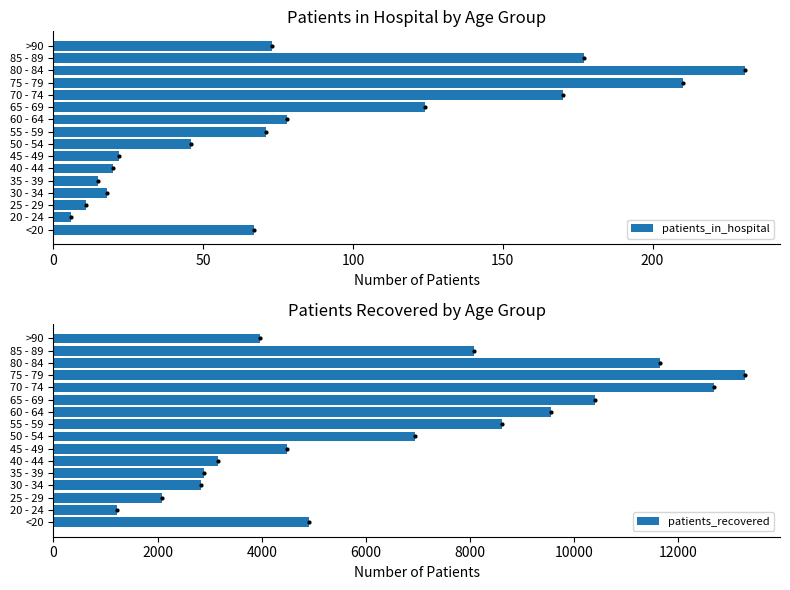

Which series has the widest spread of values?

patients_recovered